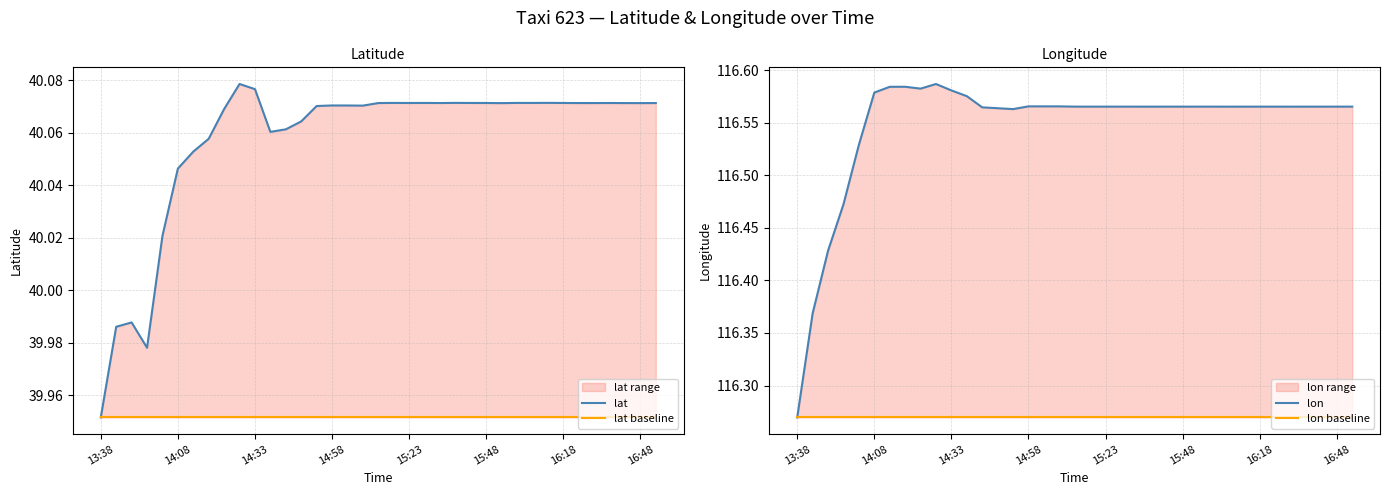

True or false: lon baseline and lat baseline cross at least once.

False